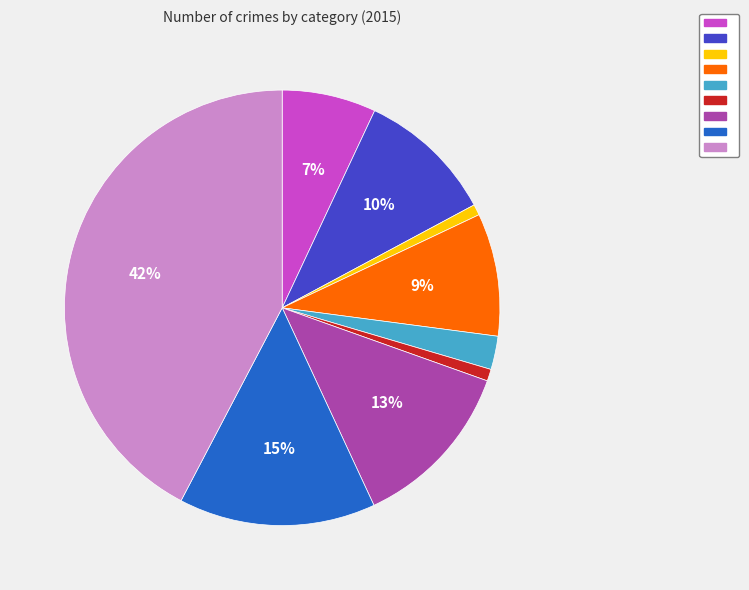

How many slices are in this pie chart?

9